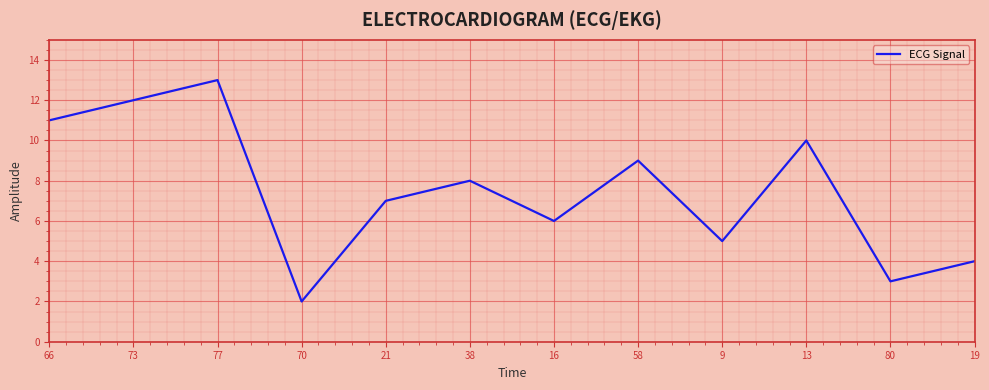

Is it true that the value at 21 is 2.4?

False